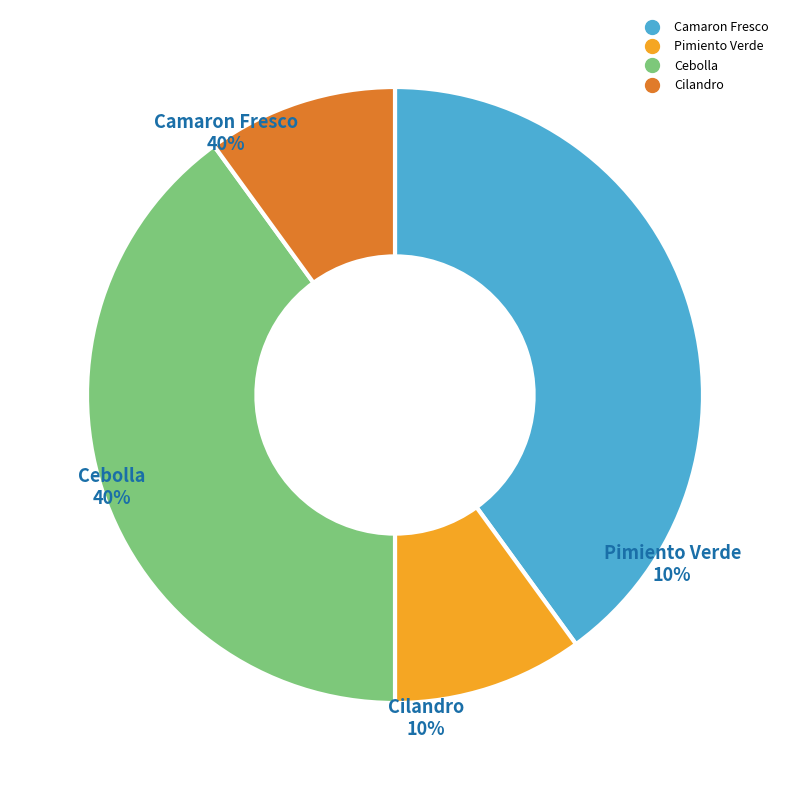

Is it true that Camaron Fresco is 30% of the pie?

False